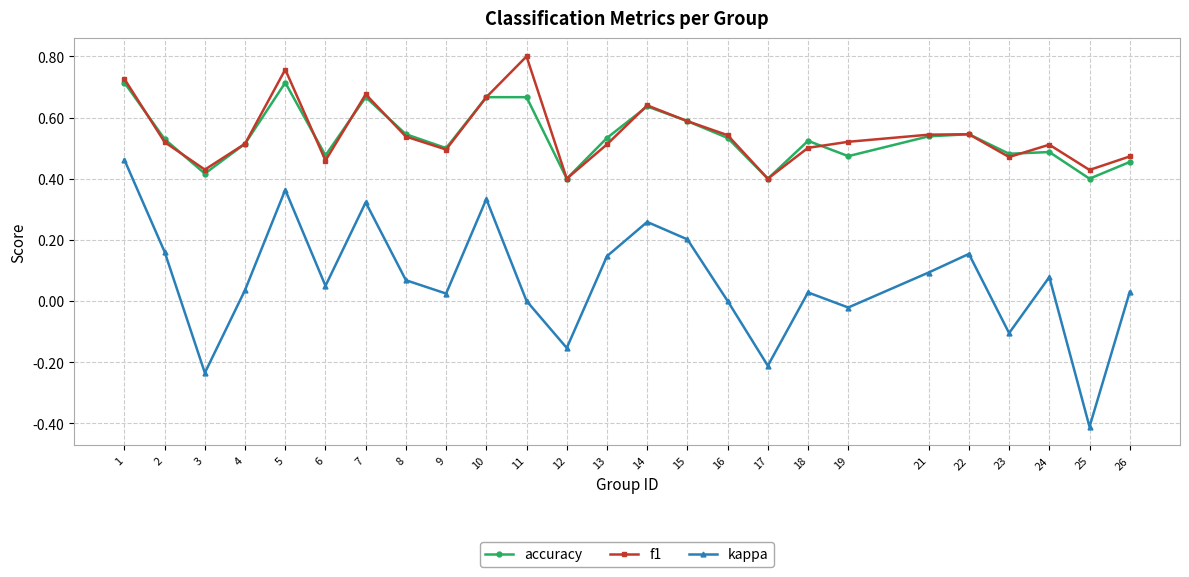

Count the number of categories in the chart.

25